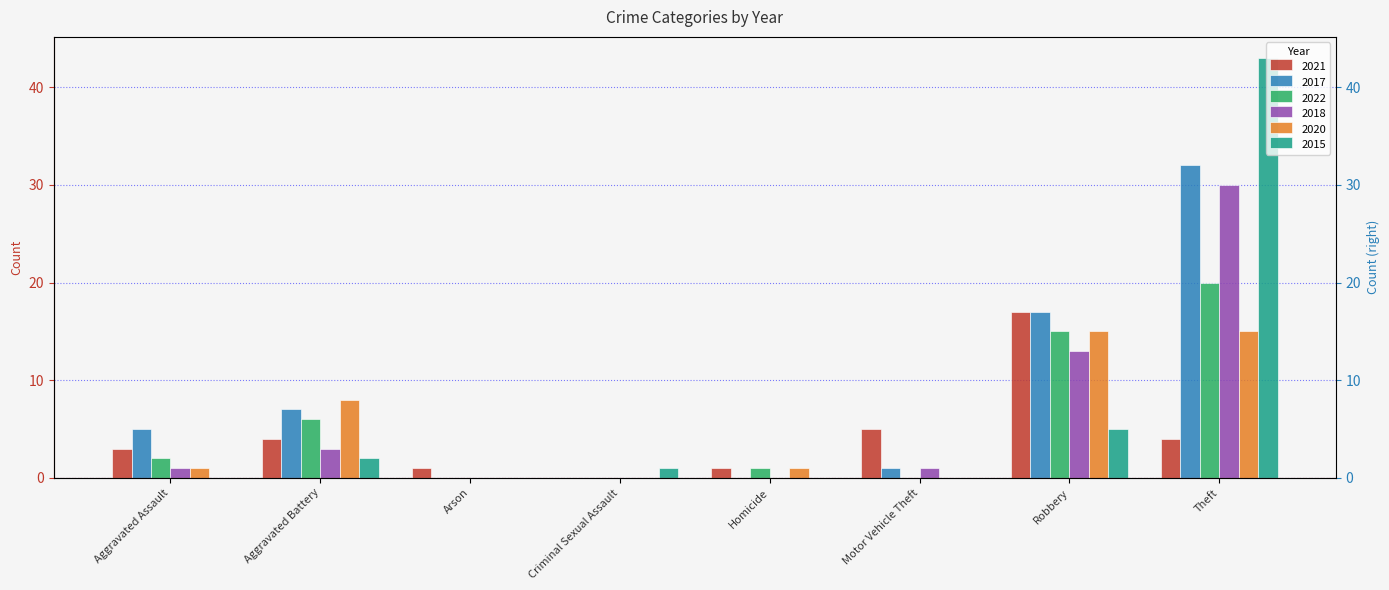

What is the maximum value for 2020?

15